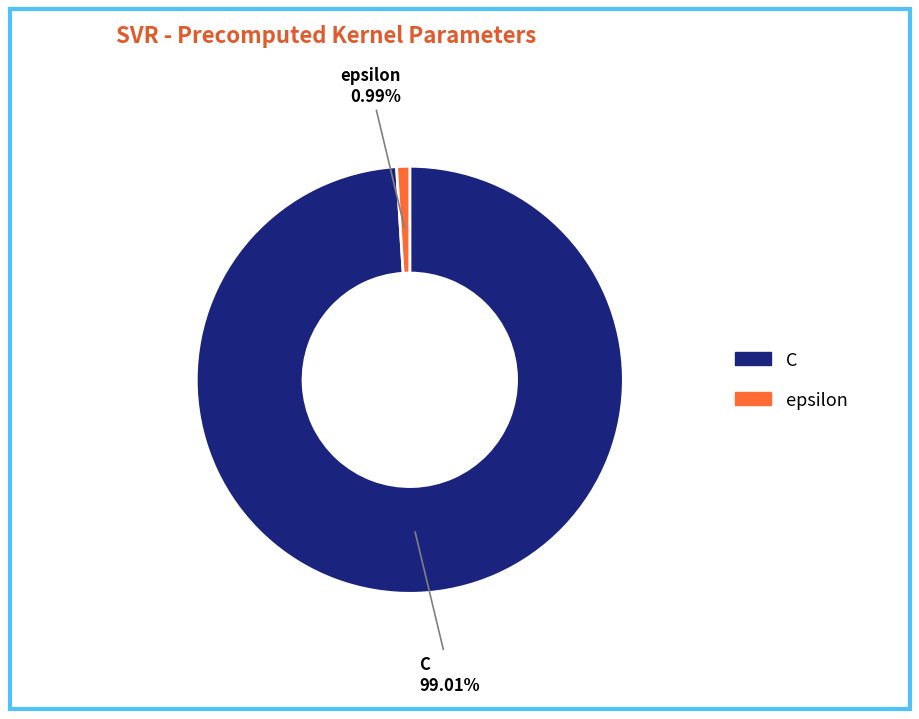

Combined, do C and epsilon account for over 50%?

Yes